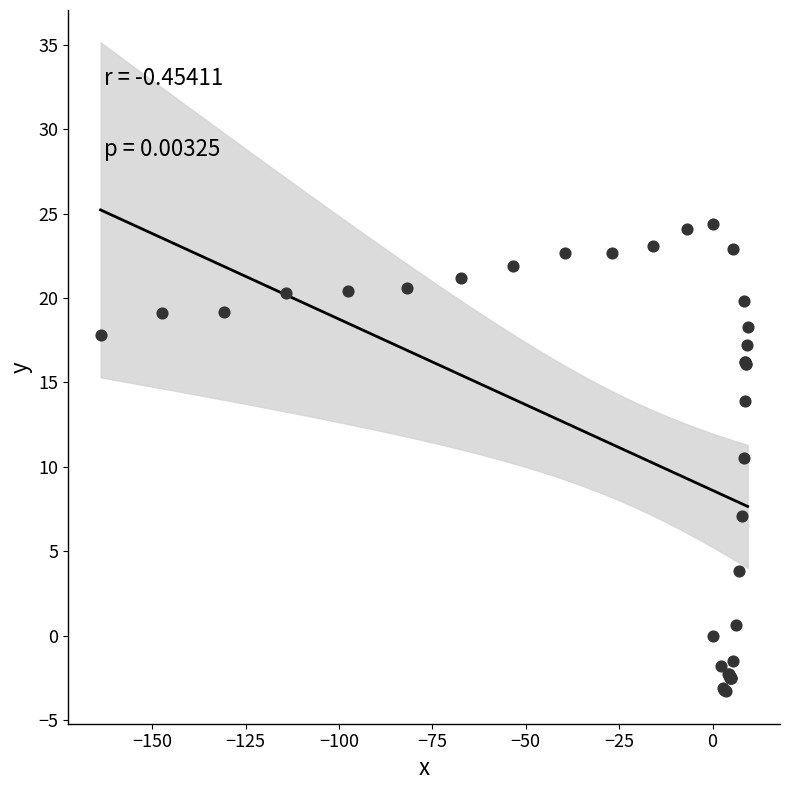

What Y value in the scatter plot is closest to 10?

10.5